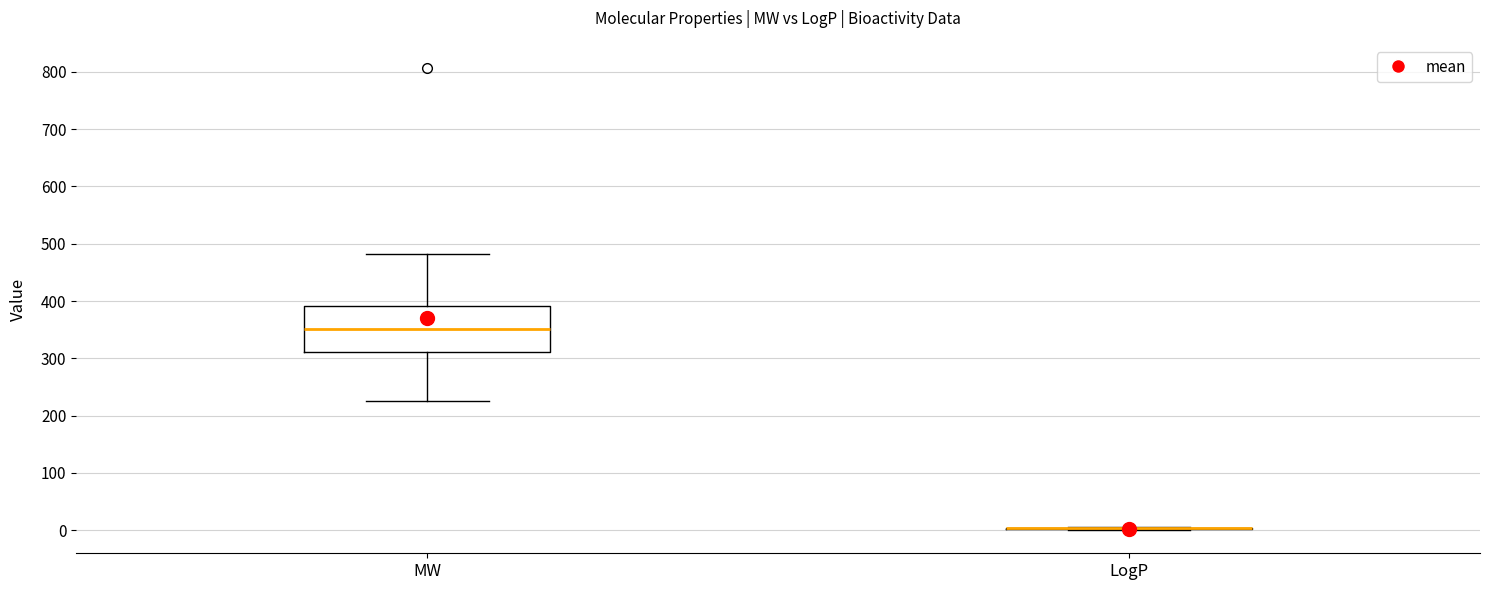

Where does the lower whisker of the box for MW end on the y-axis? The values are not printed on the chart, so give them approximately, as read against the axis.

230